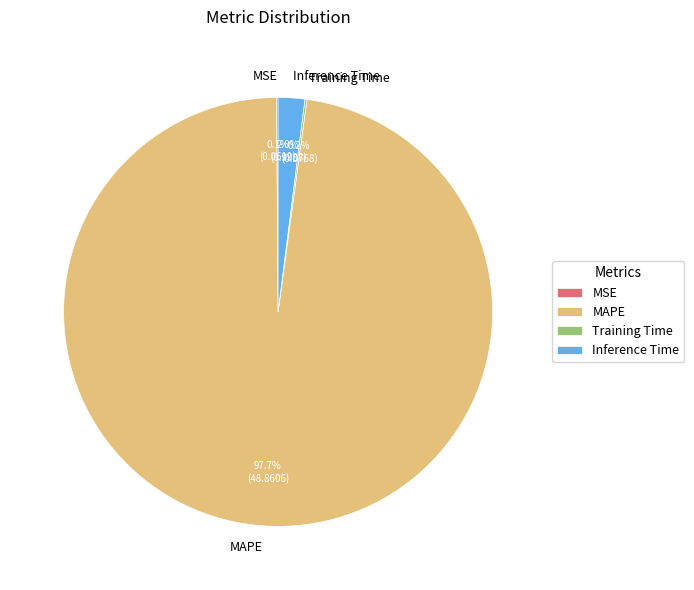

What percentage is NOT represented by MAPE?

2.3%